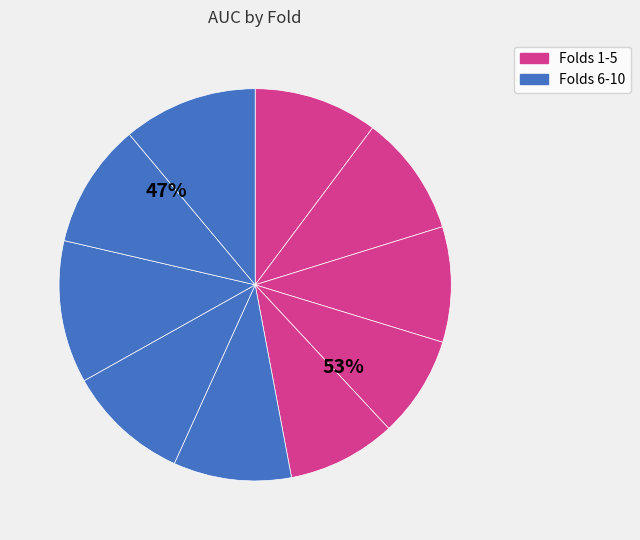

To the nearest percent, what is the combined percentage of 6 and 2?

20%